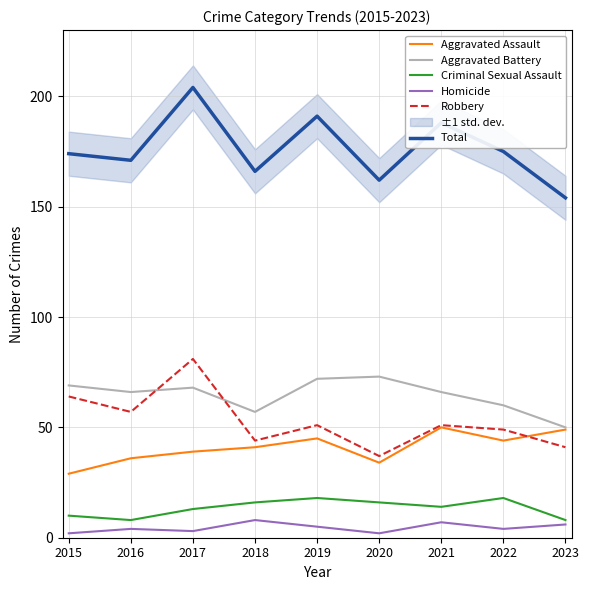

What is the difference between the highest and lowest values at 2018?

158